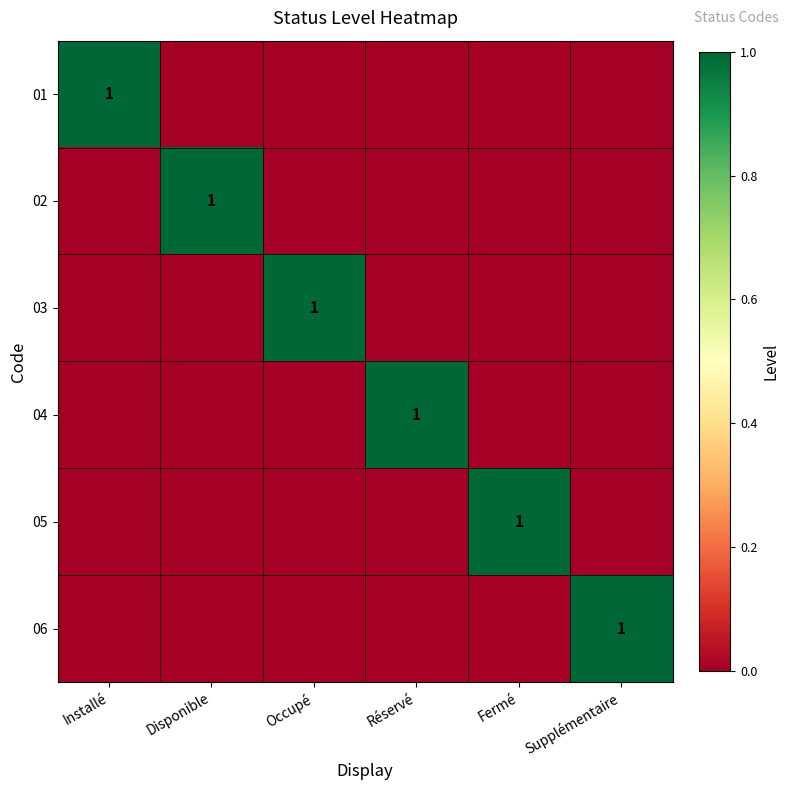

True or false: 02 has a value of 0 at Occupé.

True